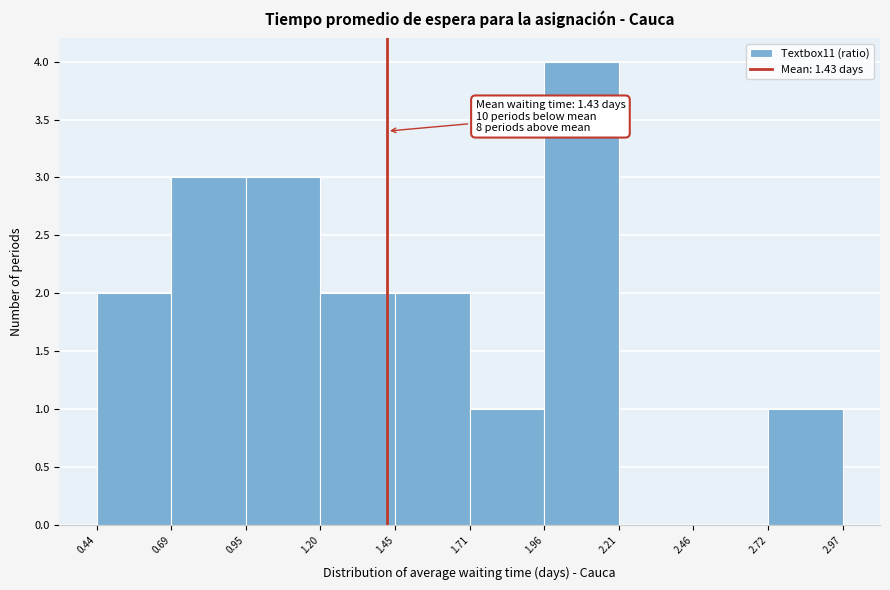

Over which range of the x-axis is the bar tallest?

1.96 to 2.21